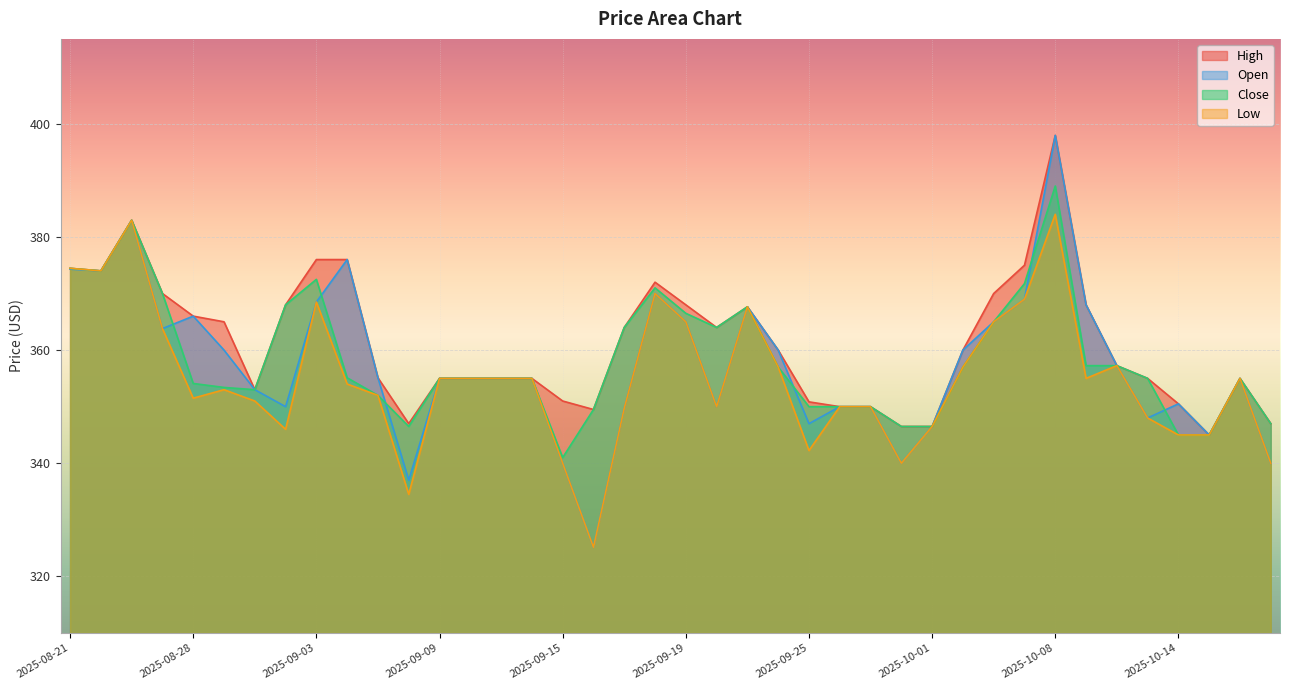

What is the sum of the High values at 2025-09-24 and 2025-10-06?

730.0